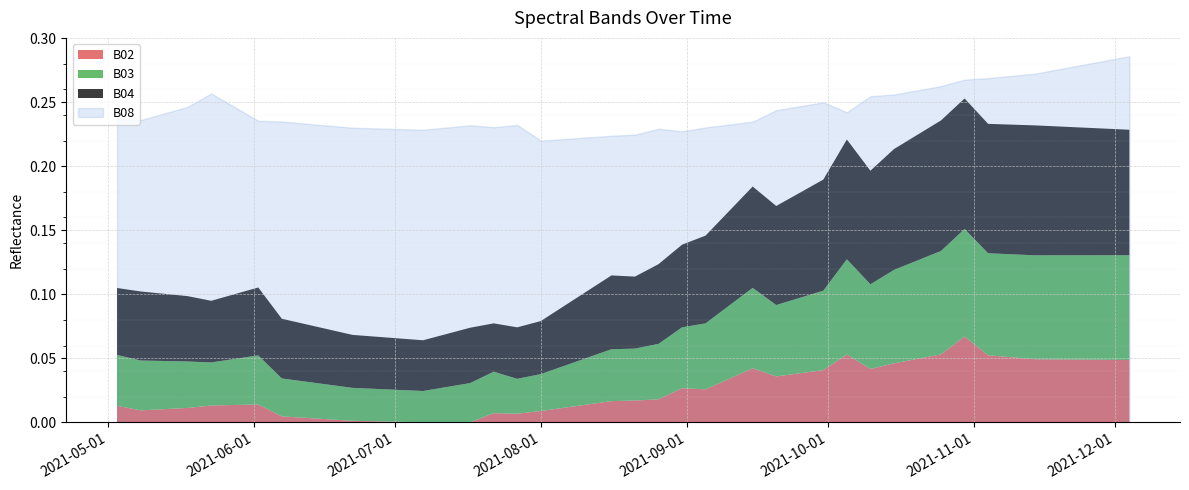

Where is B04 nearest to the value 0?

2021-07-22